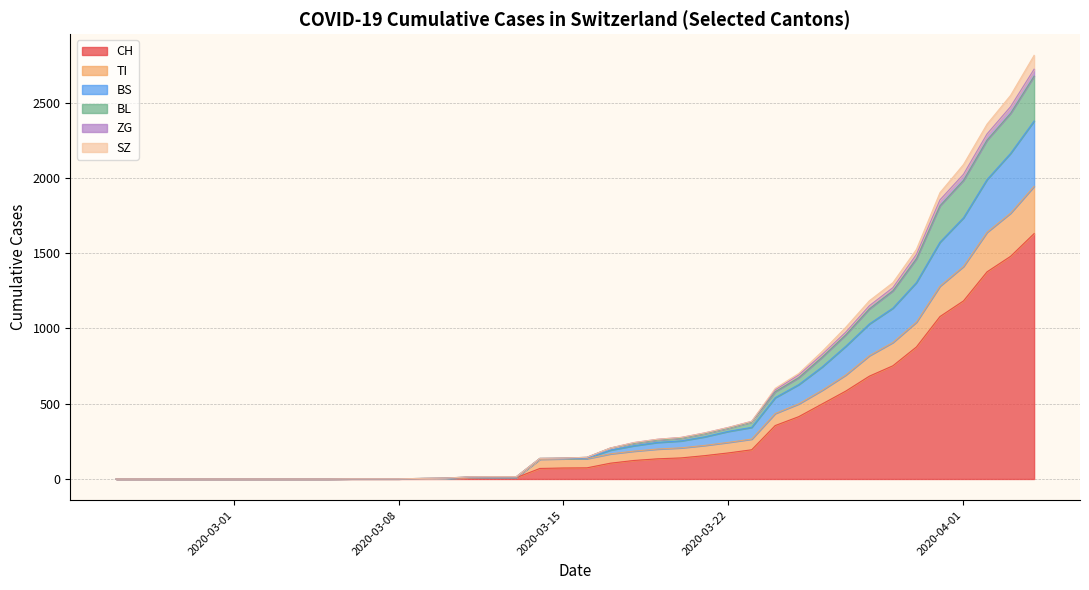

True or false: ZG and TI cross at least once.

False